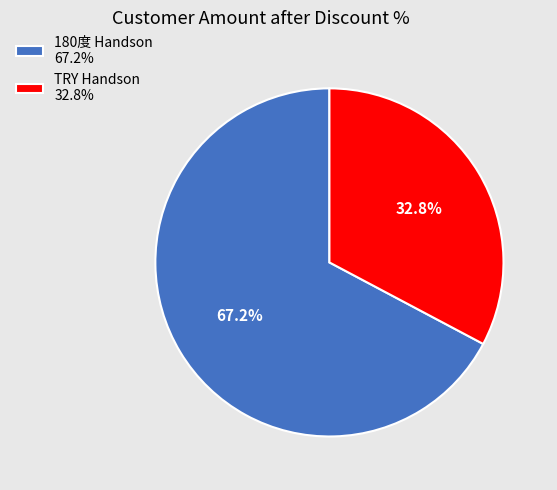

To the nearest percent, what percentage of the pie is 180度 Handson?

67%